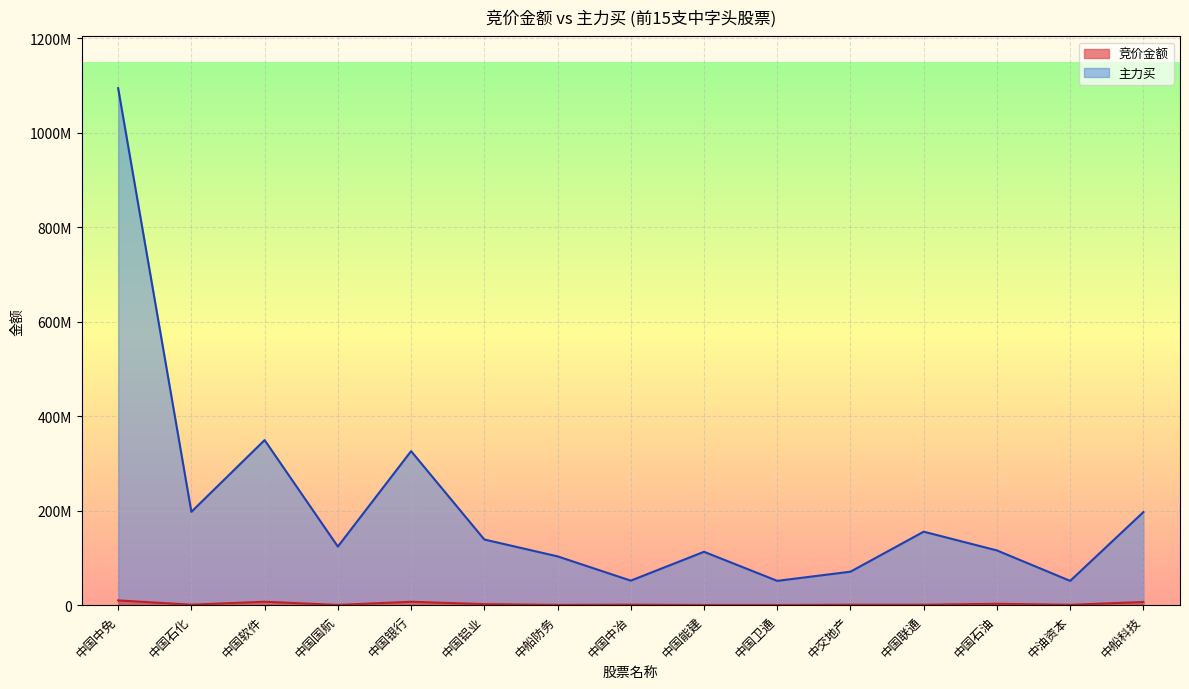

At which category does 主力买 reach its first local peak?

中国软件